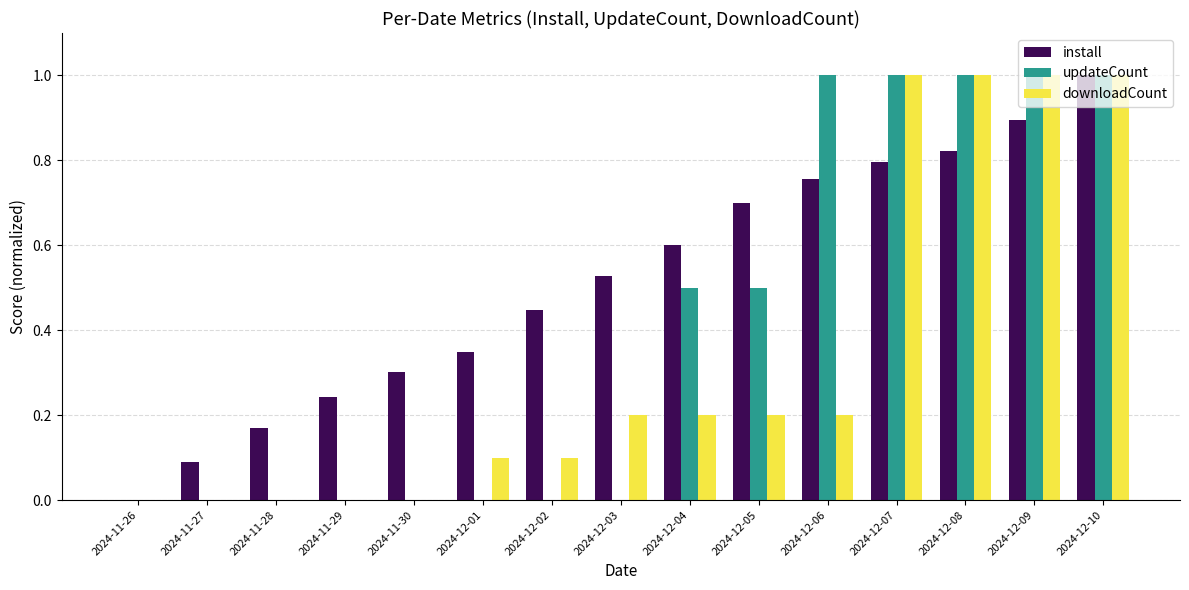

Which category has the highest value in the install series?

2024-12-10